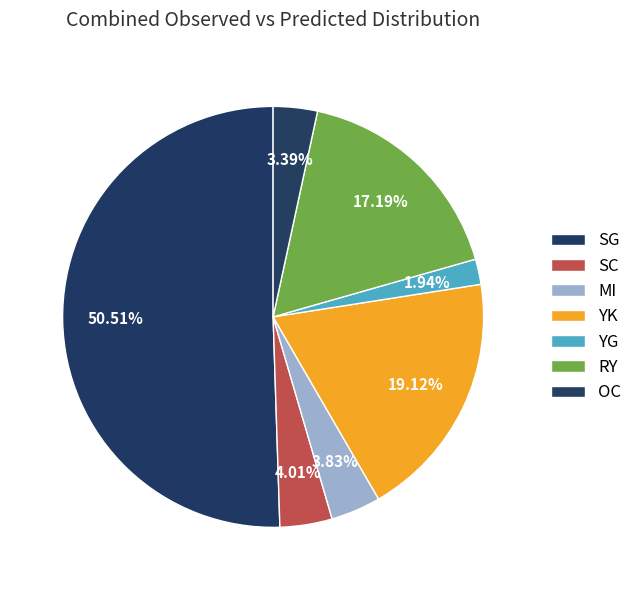

The MI slice represents 4% of the pie. True or false?

True